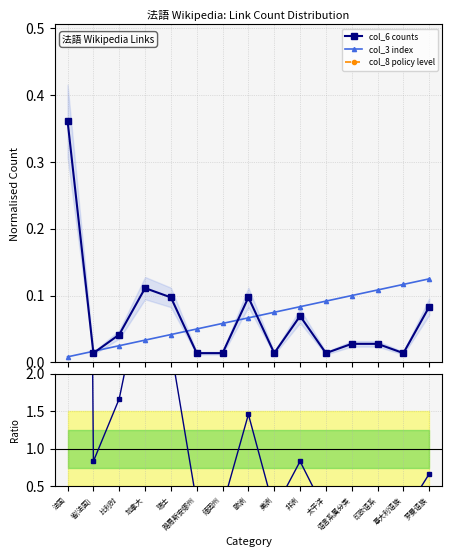

What is the difference between the maximum and minimum values in the col_6 / col_3 series?

43.2